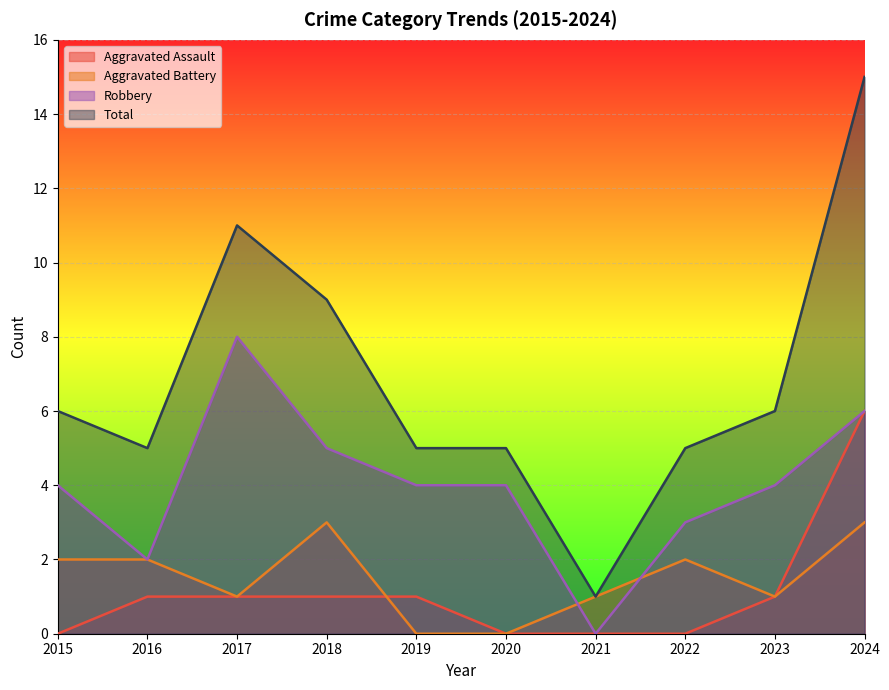

At which category does Aggravated Battery reach its first local peak?

2018